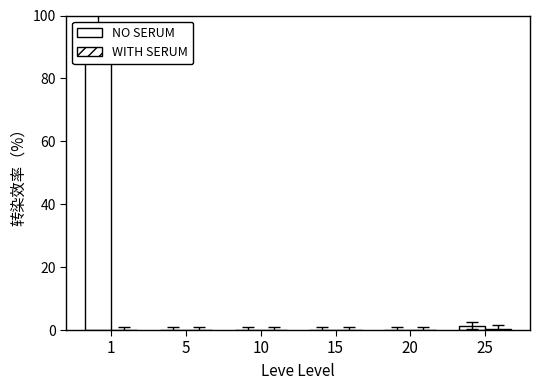

Reading left to right, what are all the values shown in this chart?

NO SERUM: 95.0	0.0	0.0	0.0	0.0	1.3
WITH SERUM: 0.1	0.0	0.0	0.0	0.0	0.5